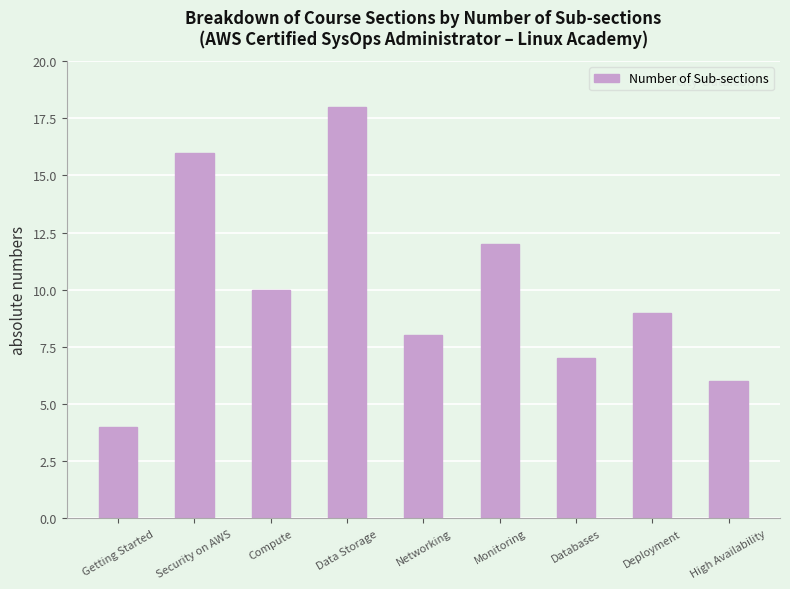

Reading right to left, list all the values displayed in this chart.

6	9	7	12	8	18	10	16	4